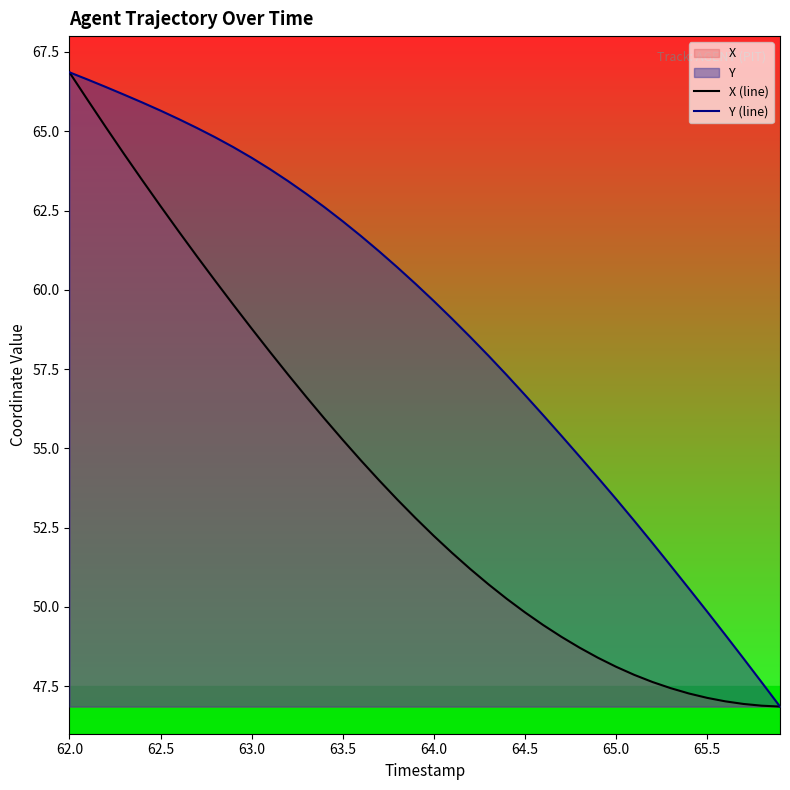

What is the difference between the X (line) values at 62.0 and 64.0?

14.6